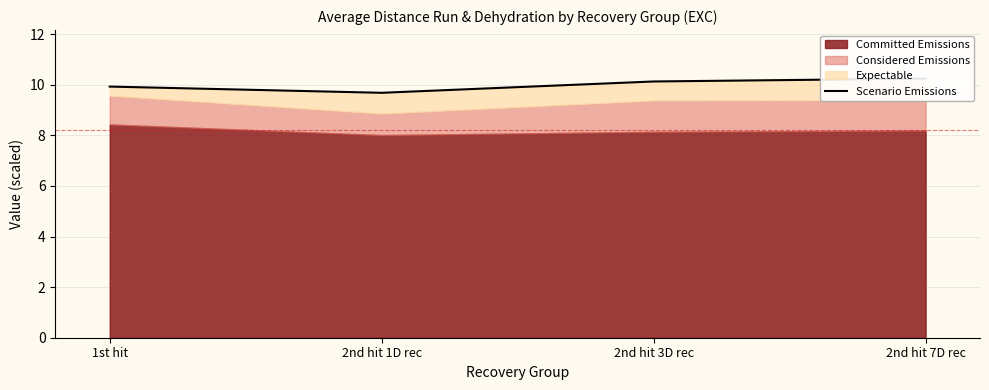

Rank the categories by value from highest to lowest.

2nd hit 7D rec, 2nd hit 3D rec, 1st hit, 2nd hit 1D rec